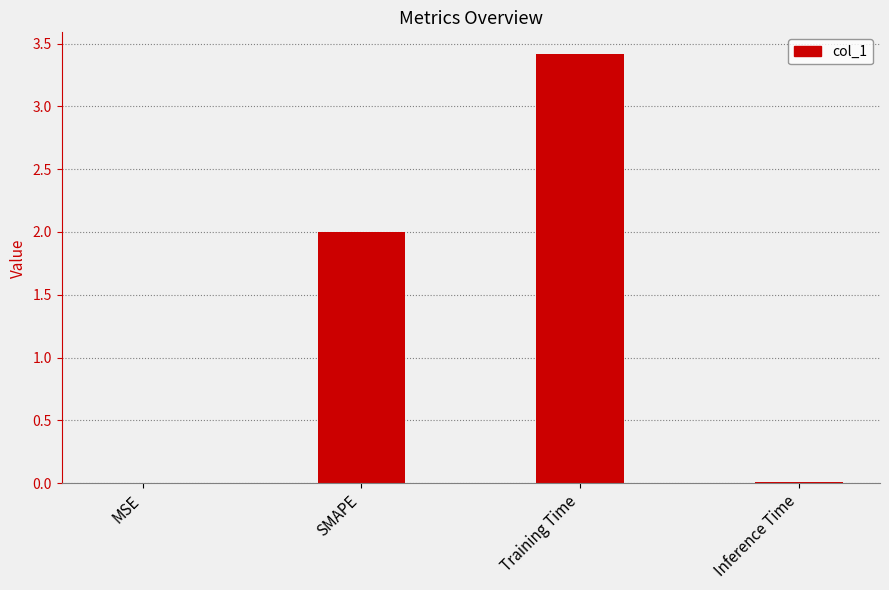

Which label corresponds to the largest value in the chart?

Training Time